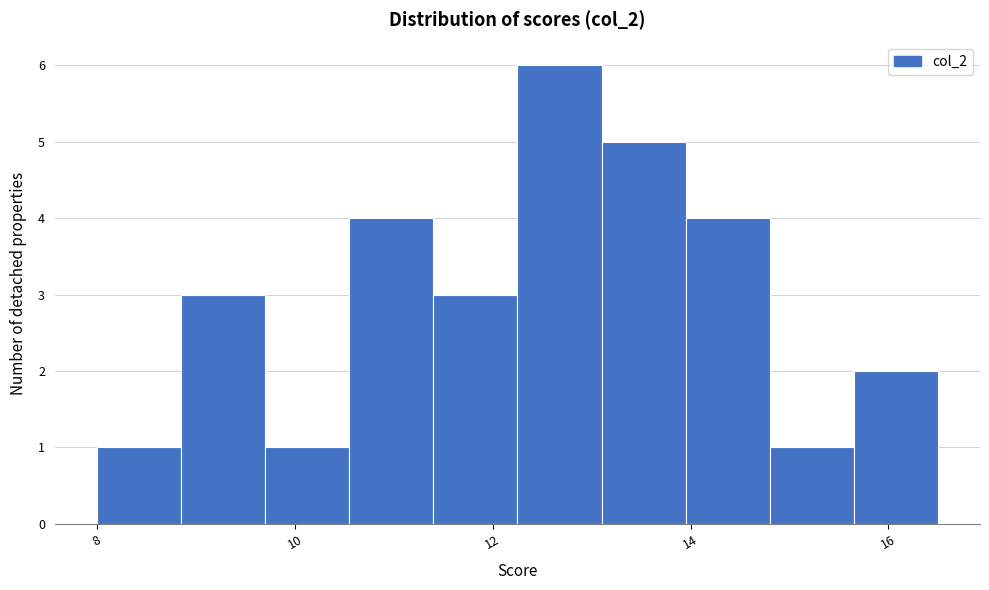

How tall is the bar that spans 10.55 to 11.40 on the x-axis? Neither the bar edges nor the heights are printed on the chart, so give them approximately, as read against the axes.

4